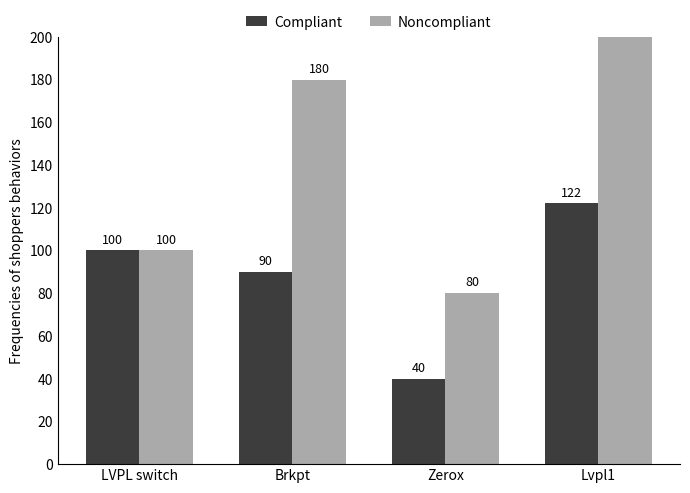

Which series has the largest range (max minus min)?

Noncompliant